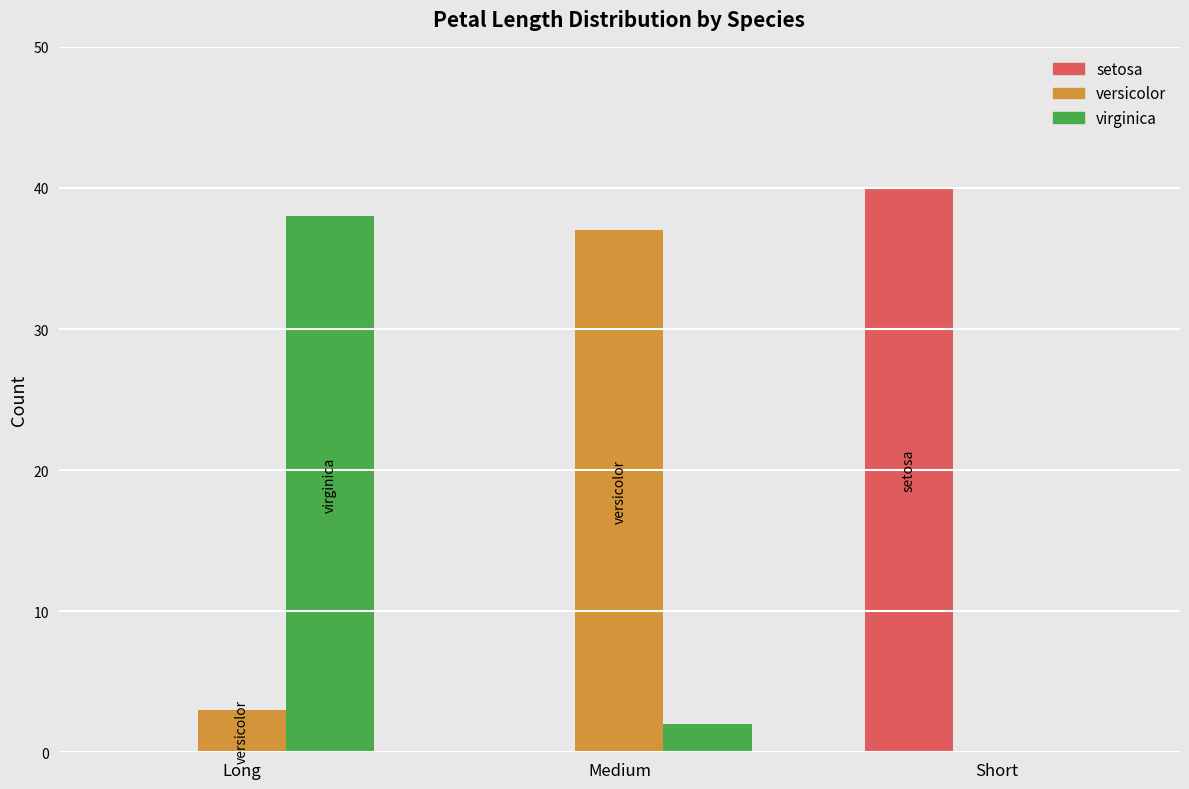

What is the sum of the setosa values at Short and Long?

40